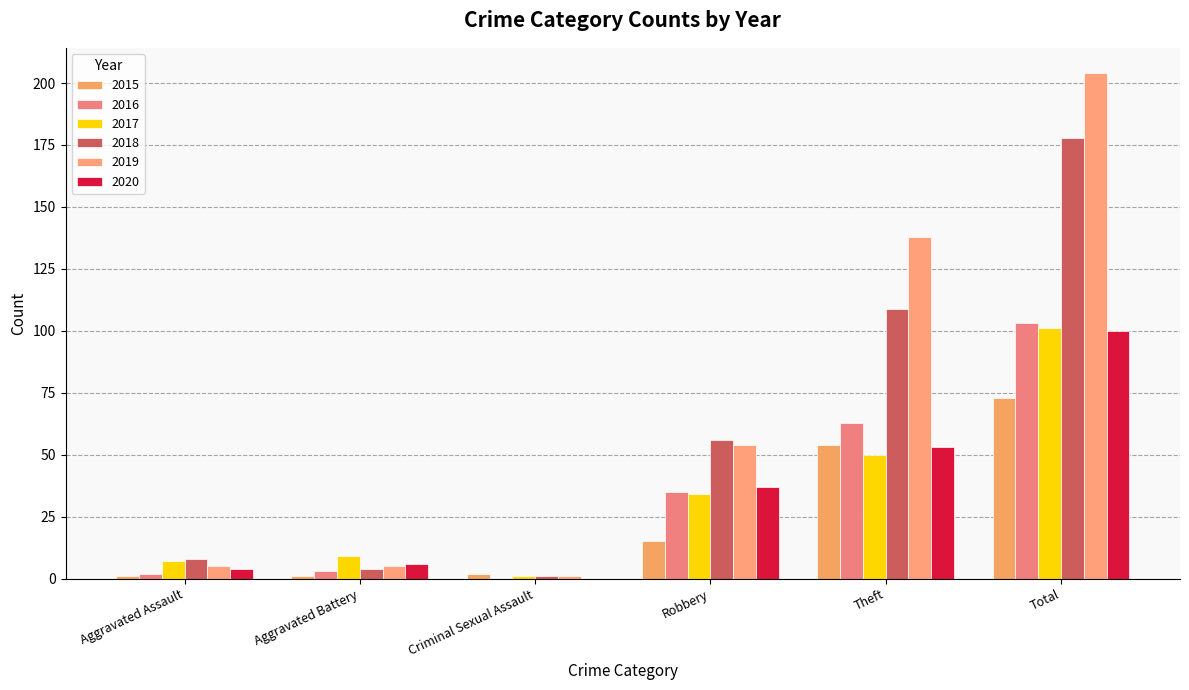

Are the bars horizontal?

No